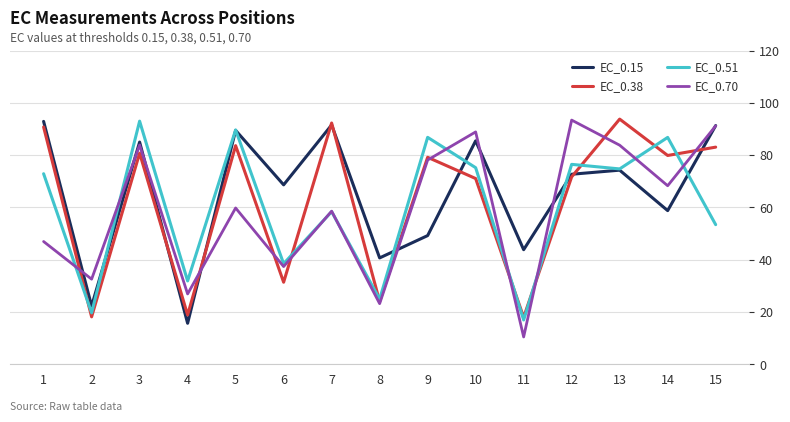

List the series in order of their overall mean, highest first.

EC_0.15, EC_0.38, EC_0.51, EC_0.70